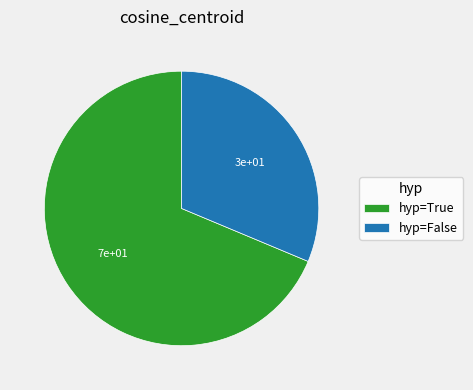

True or false: hyp=True accounts for 58% of the total.

False